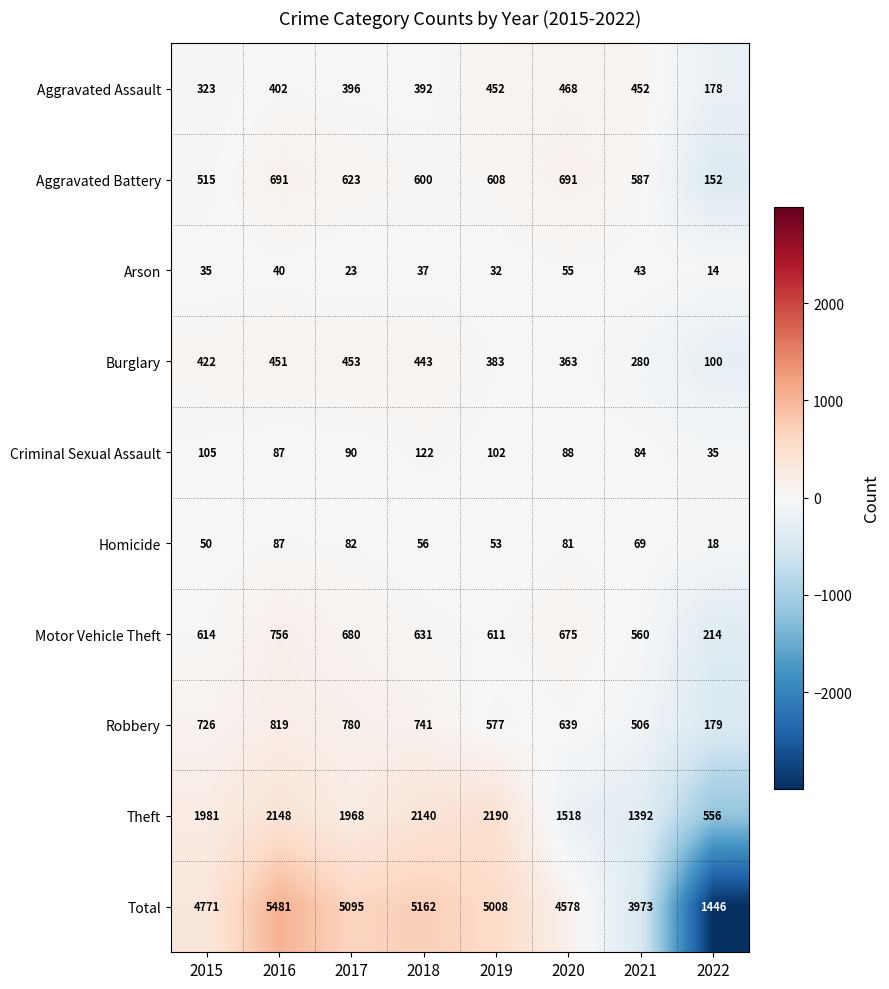

Rank the series by their maximum value, from lowest to highest.

Arson, Homicide, Criminal Sexual Assault, Burglary, Aggravated Assault, Aggravated Battery, Motor Vehicle Theft, Robbery, Theft, Total